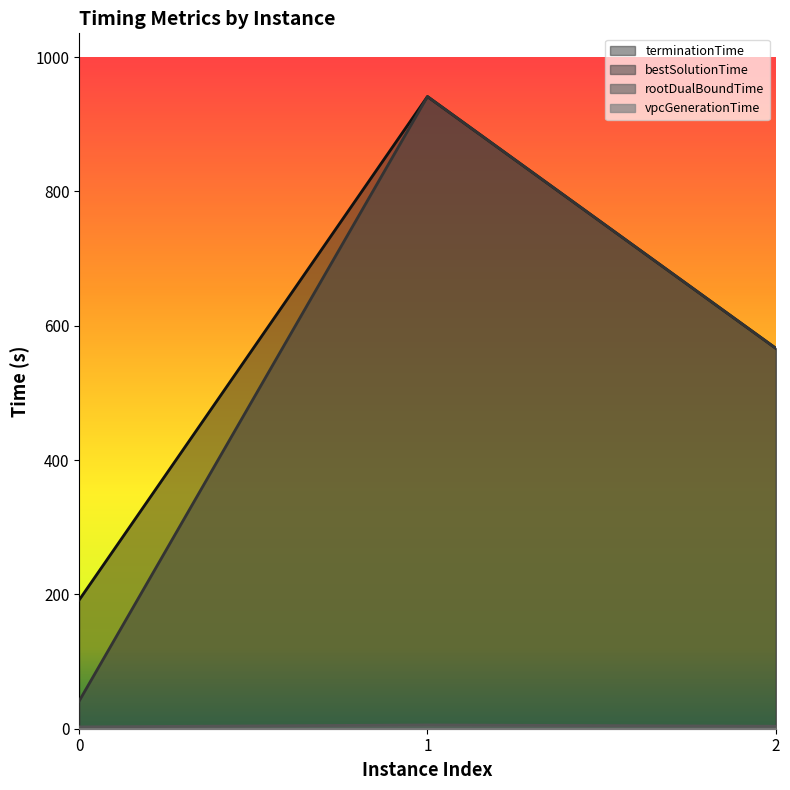

Reading right to left, transcribe all the data shown in this chart.

rootDualBoundTime: 3.7	5.6	2.7
bestSolutionTime: 566.5	941.4	41.1
terminationTime: 566.5	941.4	191.6
vpcGenerationTime: 0.0	0.0	0.0